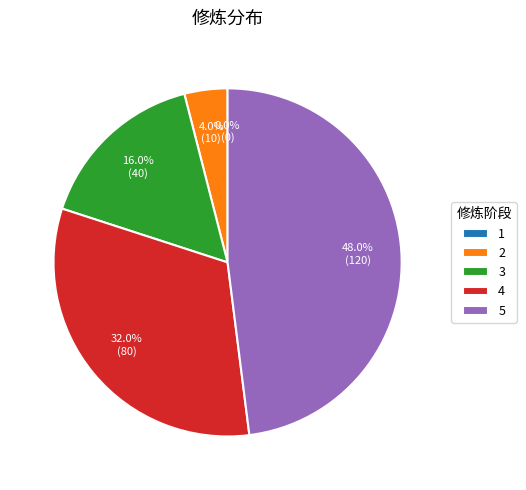

To the nearest percent, what is the difference between the 1 and 3 slice percentages?

16%